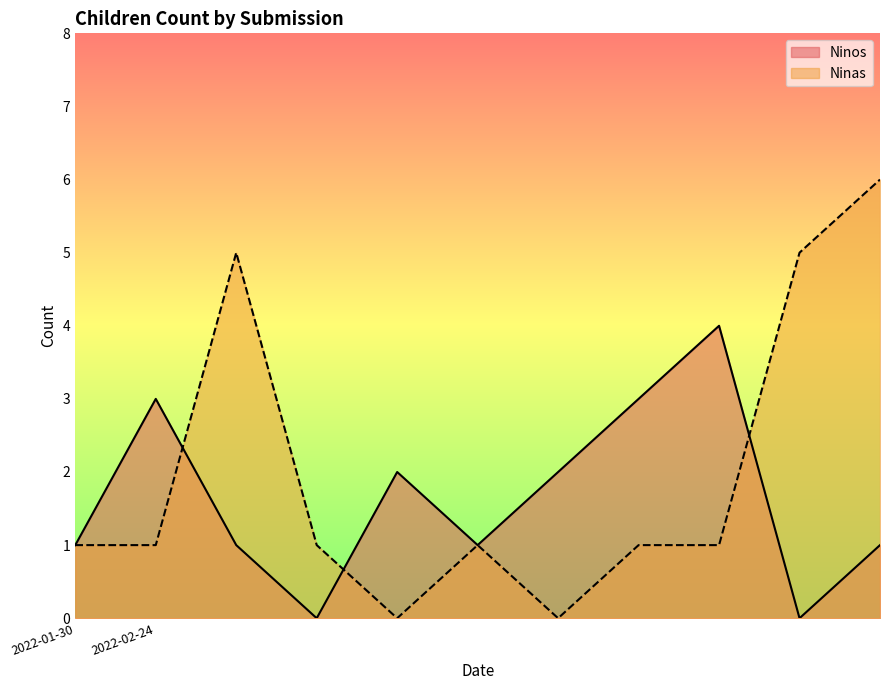

What is the difference between the maximum and minimum values in the Ninos series?

4